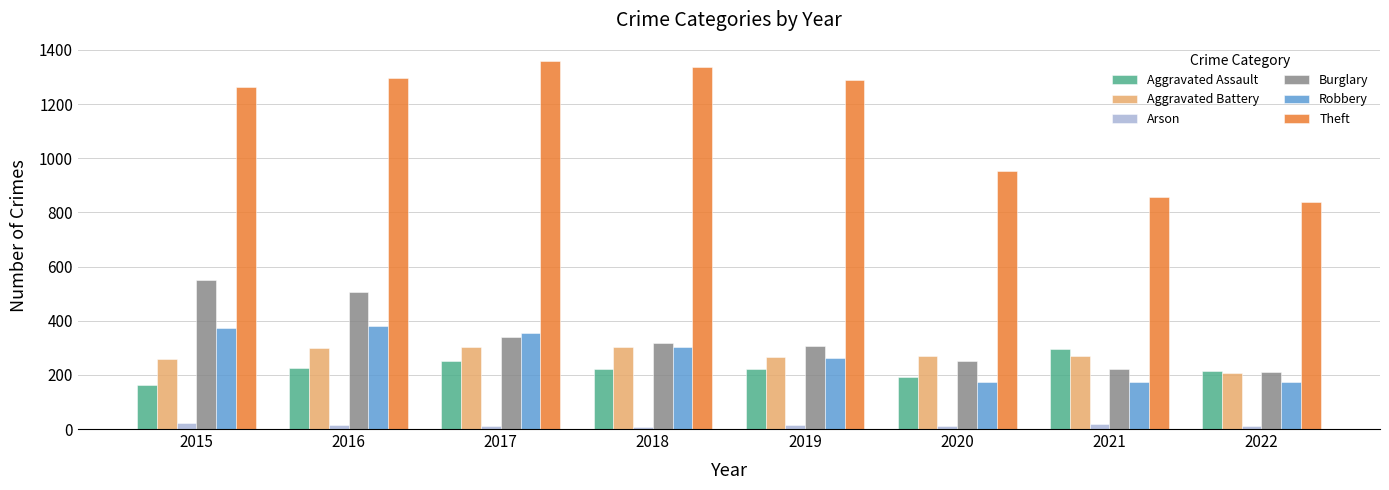

At how many categories does at least one series exceed 625?

8